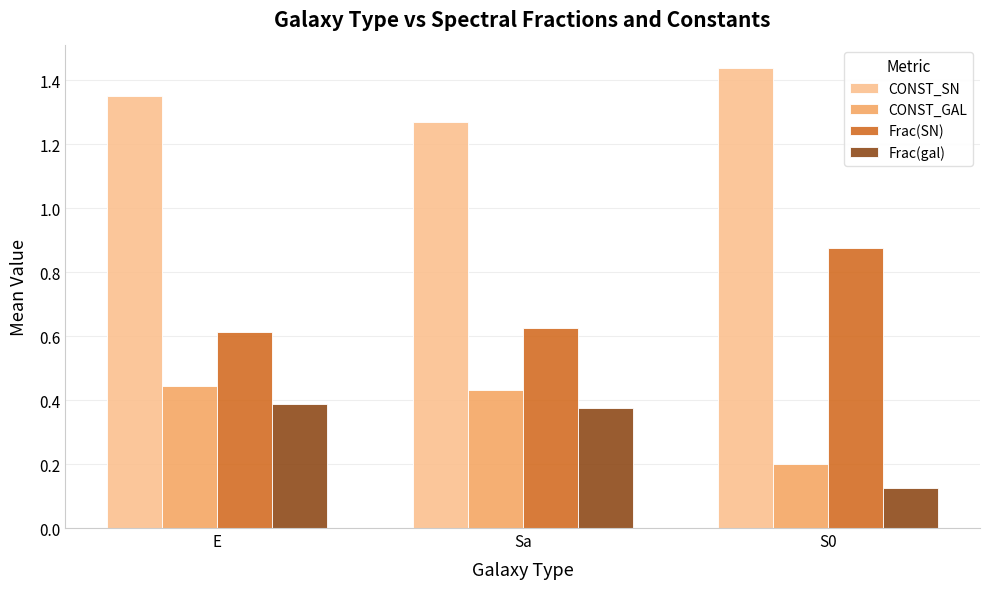

List the series in order of their peak value, lowest first.

Frac(gal), CONST_GAL, Frac(SN), CONST_SN